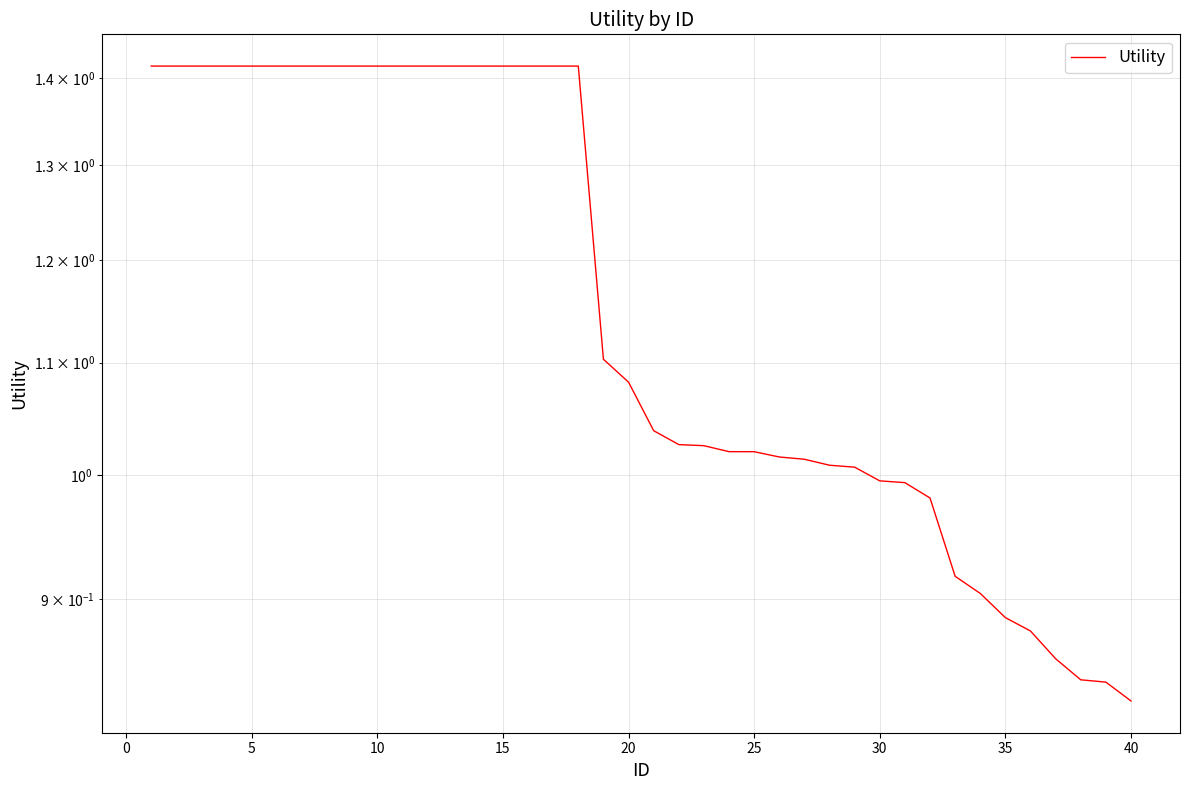

Reading left to right, what are all the values shown in this chart?

1.4	1.4	1.4	1.4	1.4	1.4	1.4	1.4	1.4	1.4	1.4	1.4	1.4	1.4	1.4	1.4	1.4	1.4	1.1	1.1	1.0	1.0	1.0	1.0	1.0	1.0	1.0	1.0	1.0	1.0	1.0	1.0	0.9	0.9	0.9	0.9	0.9	0.8	0.8	0.8